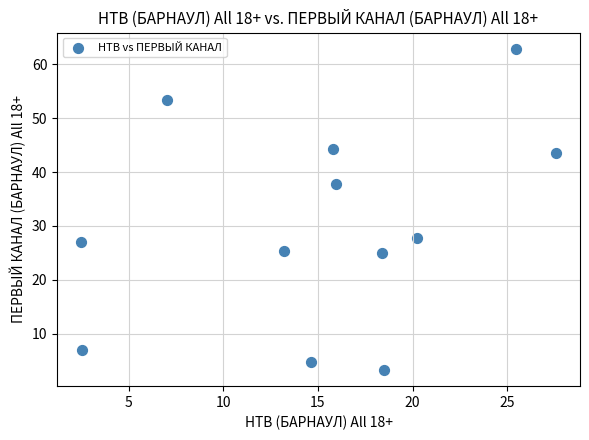

What is the average Y value?

30.2